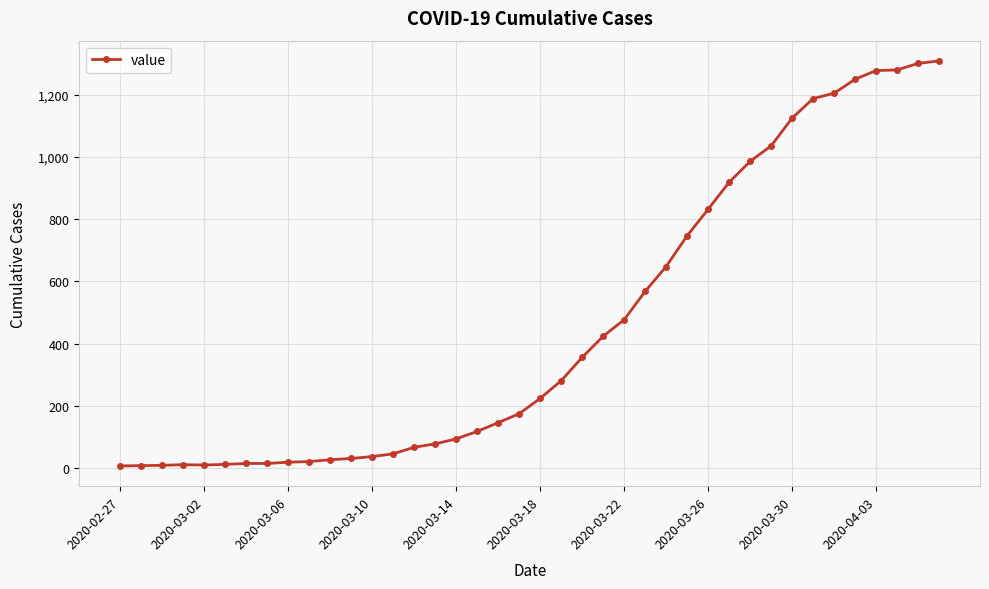

What is the difference between the maximum and minimum values?

1302